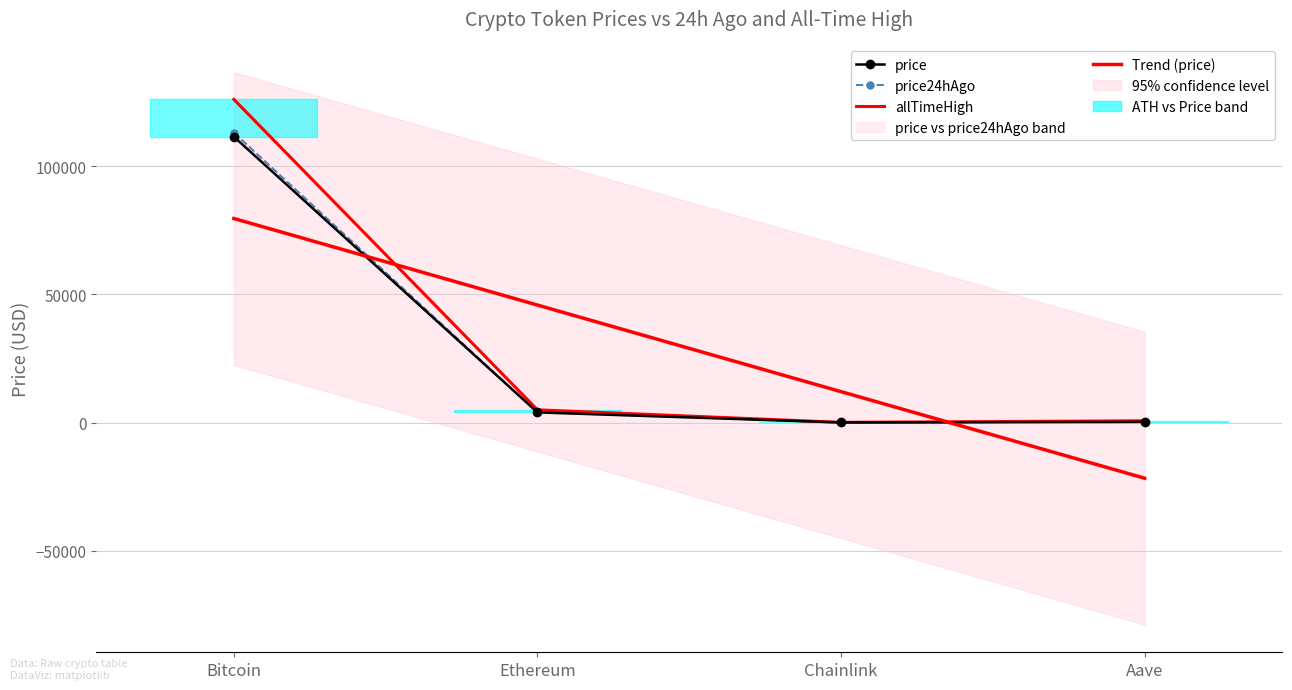

What is the label of the 3rd point from the left?

Chainlink